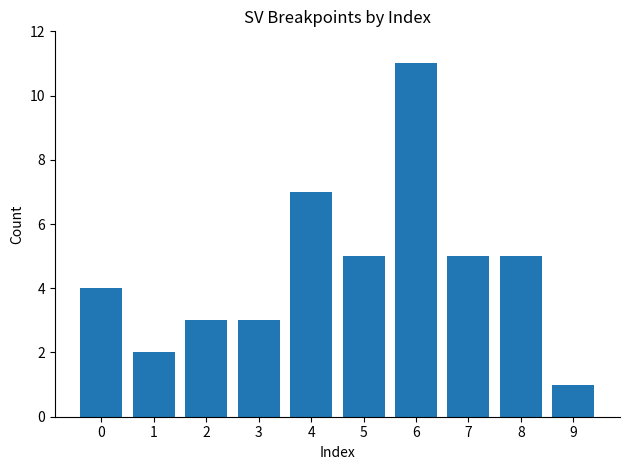

Between 0 and 6, which is larger?

6